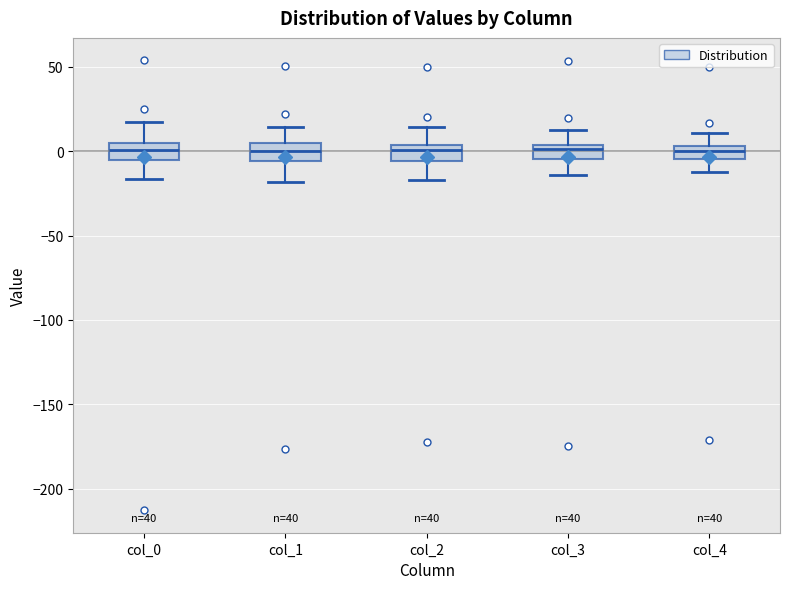

Where is the upper edge of the box for col_3 on the y-axis? The values are not printed on the chart, so give them approximately, as read against the axis.

5